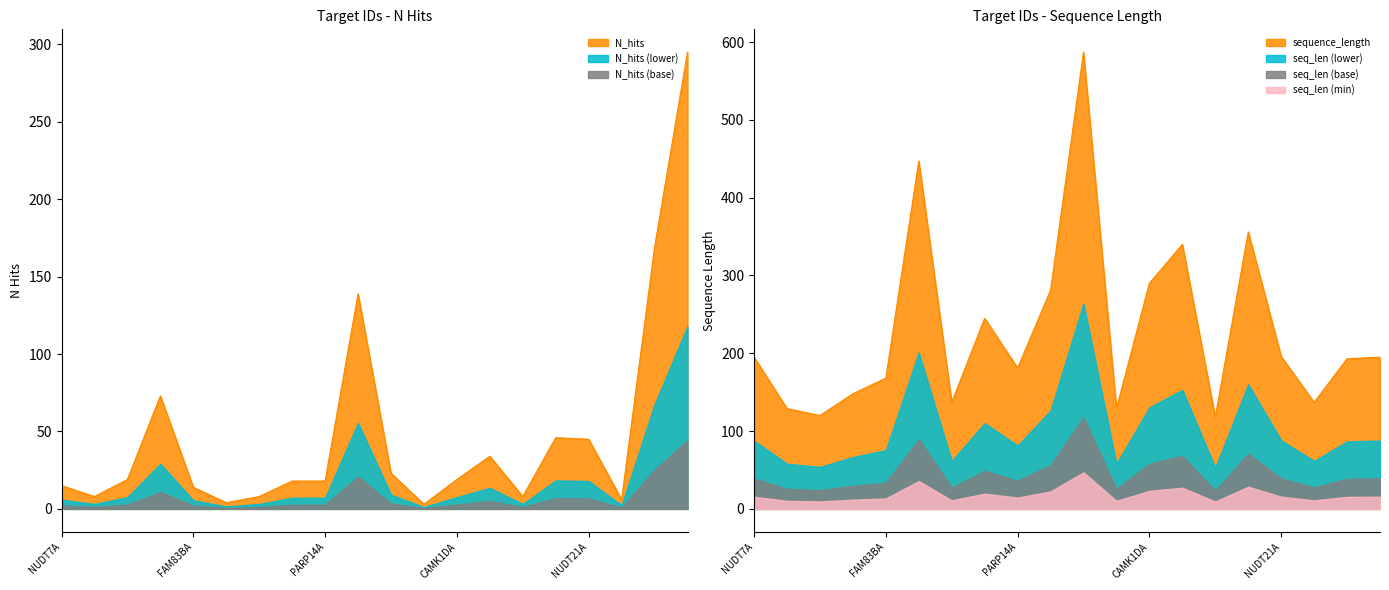

Reading left to right, transcribe all the data shown in this chart.

N_hits: 15	8	19	73	14	4	8	18	18	139	23	3	19	34	8	46	45	6	169	295
sequence_length: 195	129	120	148	168	447	137	245	181	281	587	129	290	340	118	356	196	137	193	195